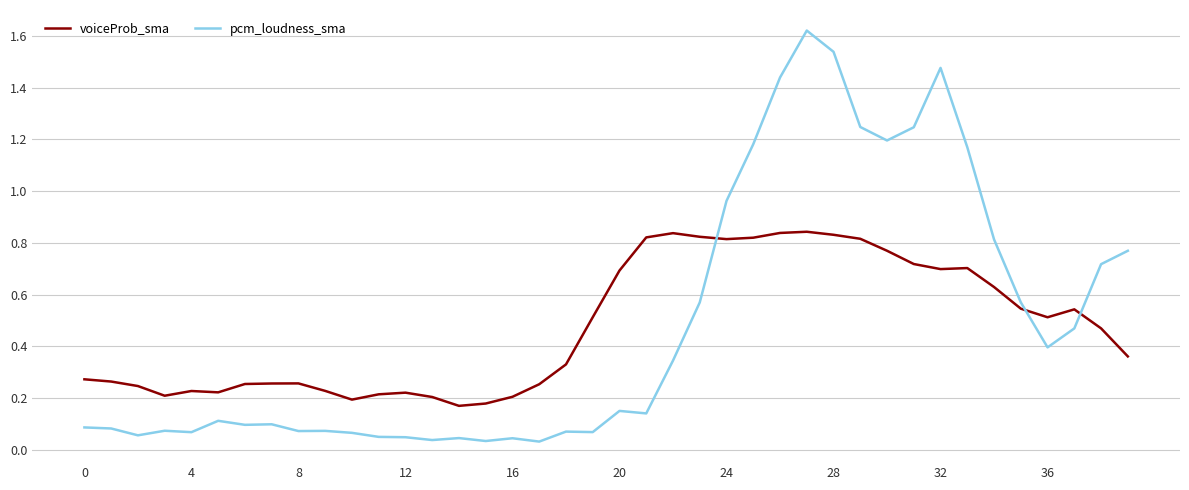

True or false: voiceProb_sma and pcm_loudness_sma cross at least once.

True